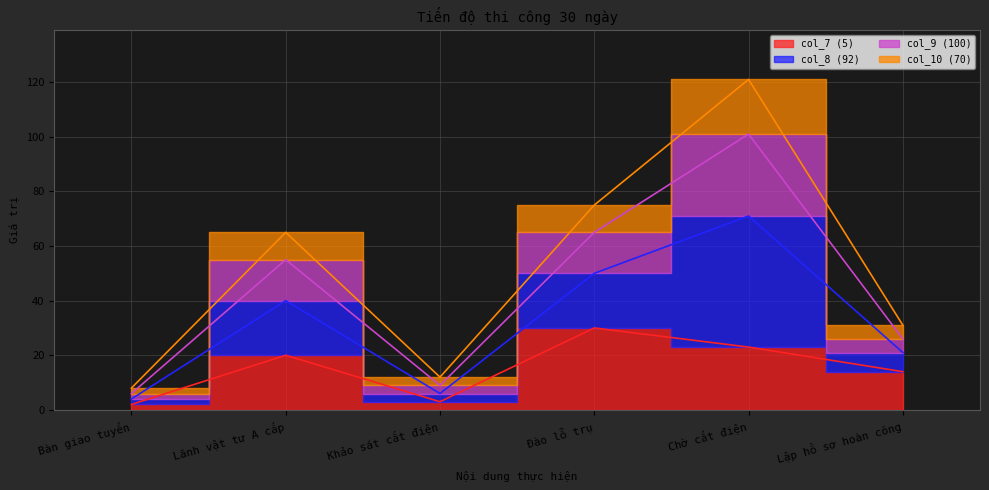

What is the maximum value for col_7?

30